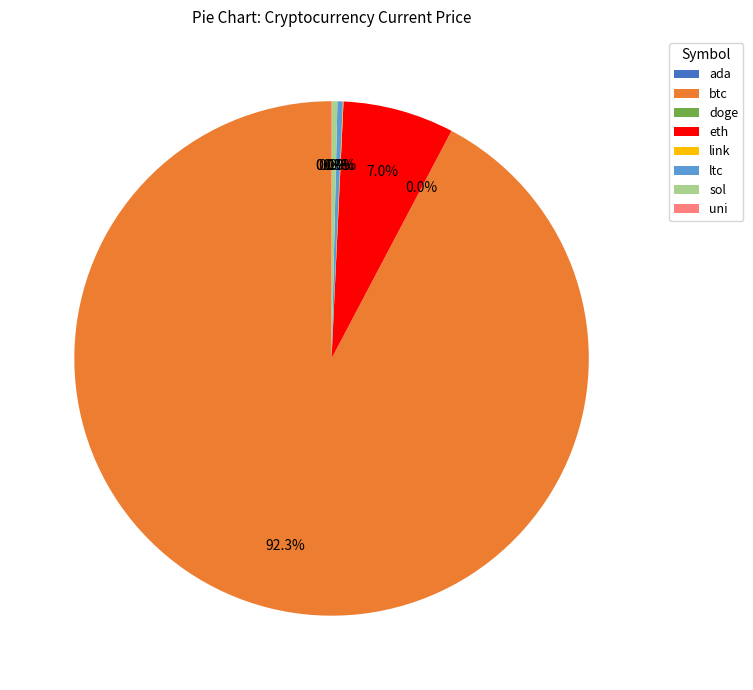

Do eth and ltc together represent more than half of the pie?

No